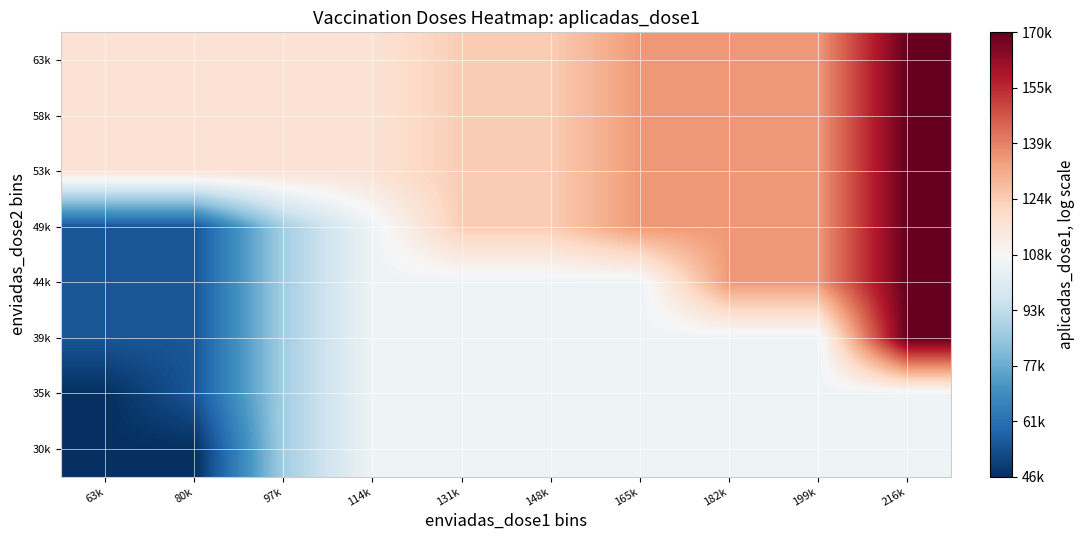

Reading left to right, transcribe all the data shown in this chart.

30k: 63k=45836.0	80k=45836.0	97k=86762.4	114k=105415.5	131k=105415.5	148k=105415.5	165k=105415.5	182k=105415.5	199k=105415.5	216k=105415.5
35k: 63k=45836.0	80k=54777.3	97k=86762.4	114k=105415.5	131k=105415.5	148k=105415.5	165k=105415.5	182k=105415.5	199k=105415.5	216k=105415.5
39k: 63k=54777.3	80k=54777.3	97k=86762.4	114k=105415.5	131k=105415.5	148k=105415.5	165k=105415.5	182k=105415.5	199k=105415.5	216k=170403.0
44k: 63k=54777.3	80k=54777.3	97k=86762.4	114k=105415.5	131k=105415.5	148k=105415.5	165k=105415.5	182k=134963.0	199k=134963.0	216k=170403.0
49k: 63k=54777.3	80k=54777.3	97k=86762.4	114k=105415.5	131k=123804.0	148k=123804.0	165k=134963.0	182k=134963.0	199k=134963.0	216k=170403.0
53k: 63k=117016.0	80k=117016.0	97k=117016.0	114k=117016.0	131k=123804.0	148k=123804.0	165k=134963.0	182k=134963.0	199k=134963.0	216k=170403.0
58k: 63k=117016.0	80k=117016.0	97k=117016.0	114k=117016.0	131k=123804.0	148k=123804.0	165k=134963.0	182k=134963.0	199k=134963.0	216k=170403.0
63k: 63k=117016.0	80k=117016.0	97k=117016.0	114k=117016.0	131k=123804.0	148k=123804.0	165k=134963.0	182k=134963.0	199k=134963.0	216k=170403.0